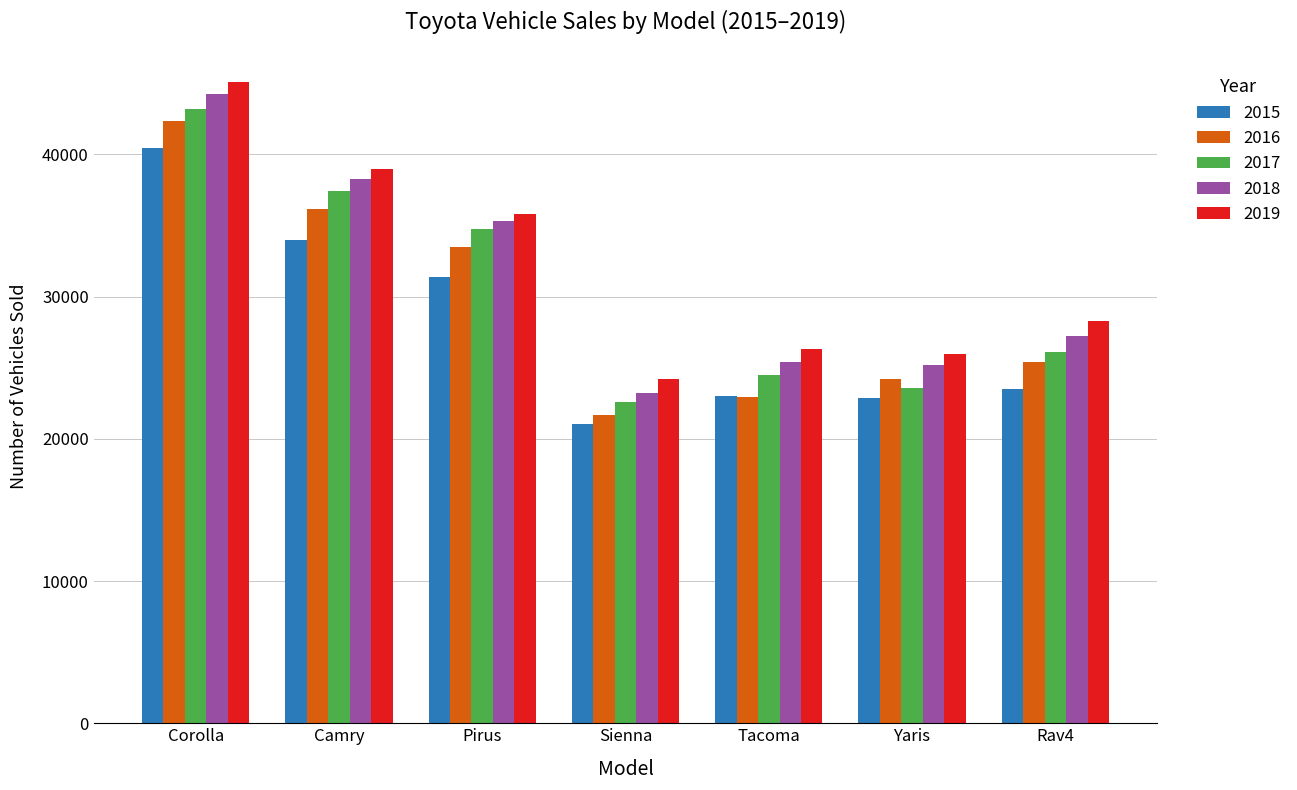

Which category has the highest value across all series?

Corolla